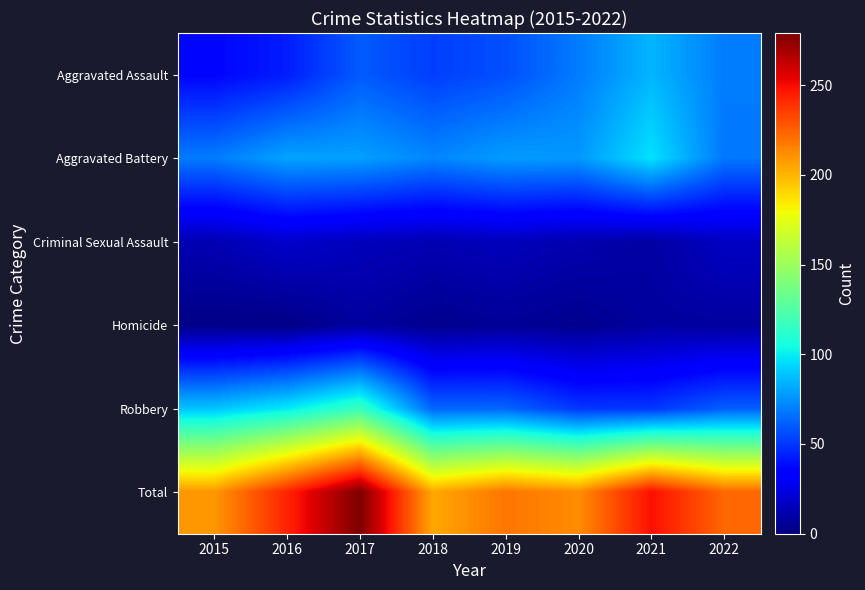

At which category is the sum across all series the highest?

2017